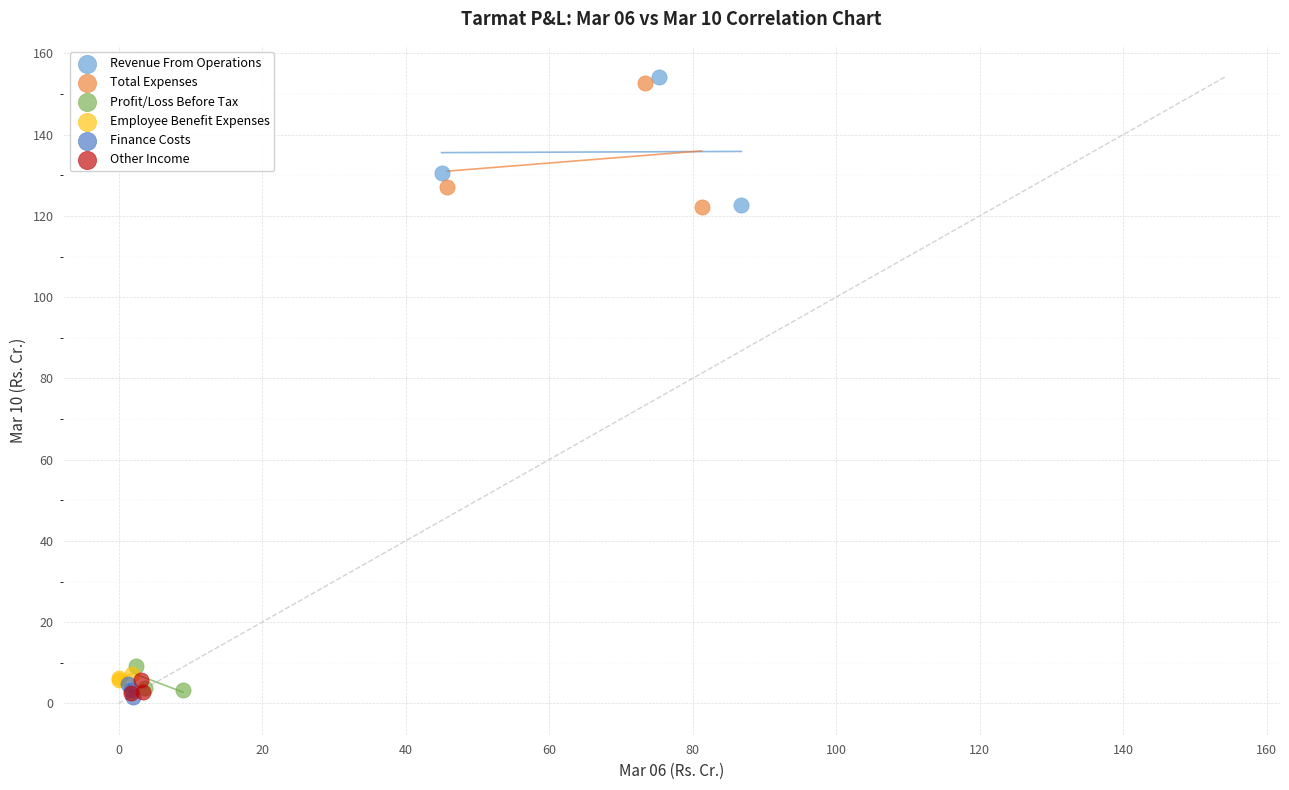

What are all the series names shown in the legend?

Revenue From Operations, Total Expenses, Profit/Loss Before Tax, Employee Benefit Expenses, Finance Costs, Other Income